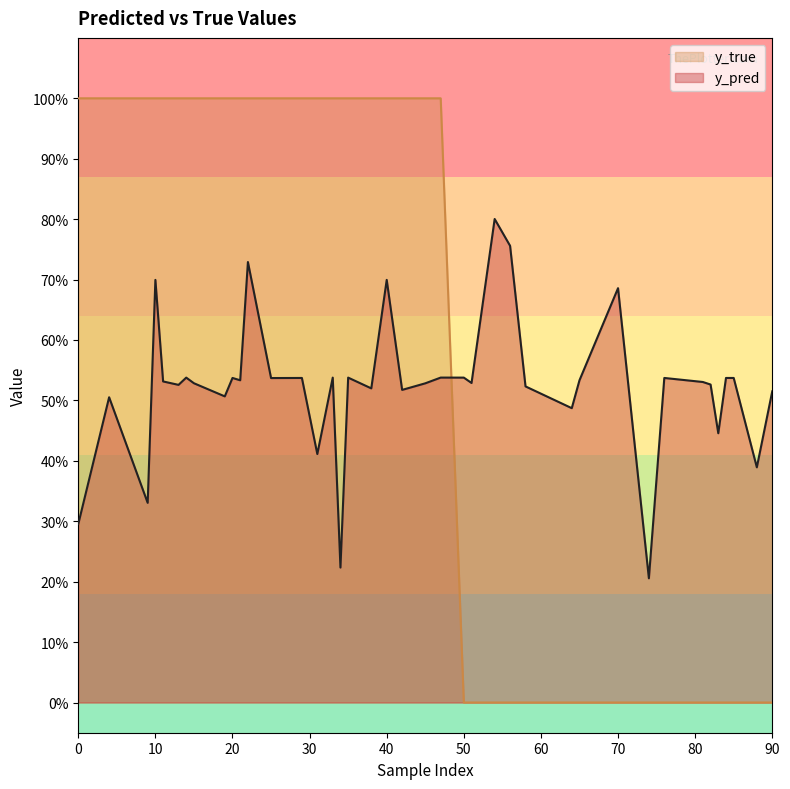

Between 64 and 88, which is larger?

64